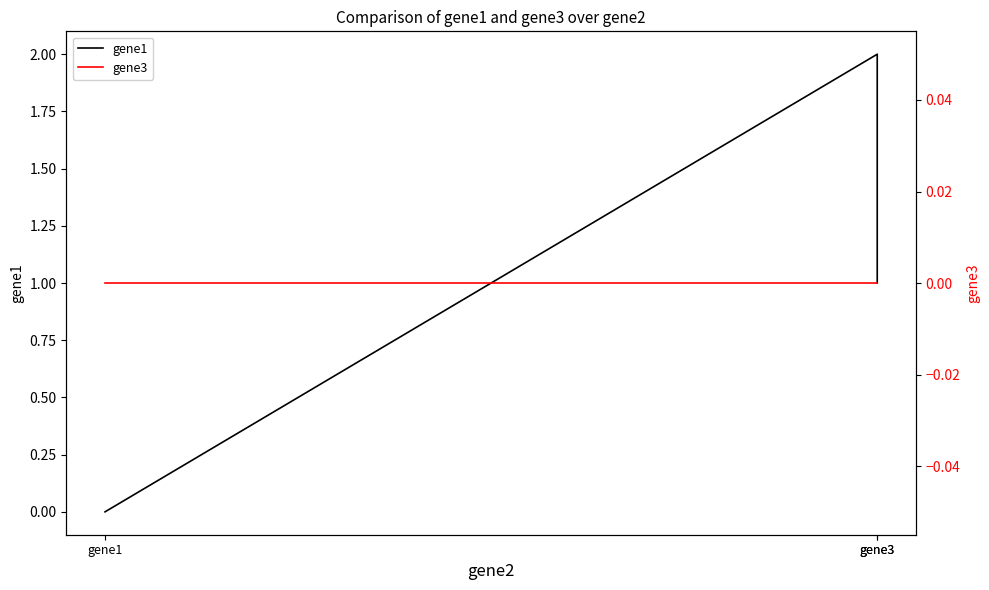

Does the chart have visible grid lines?

No